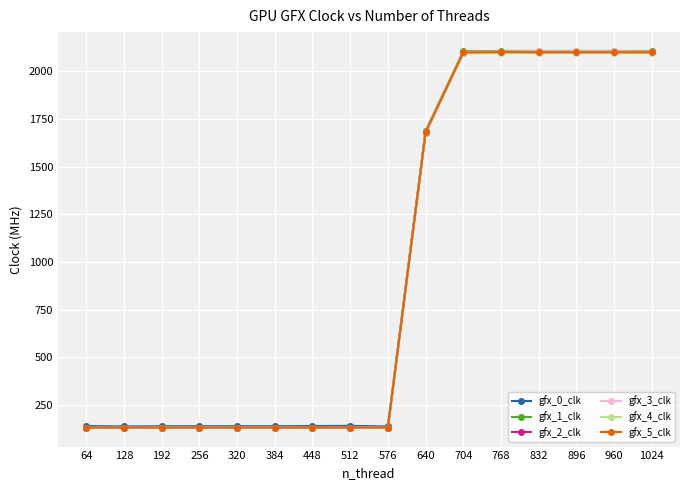

What is the smallest value displayed?

131